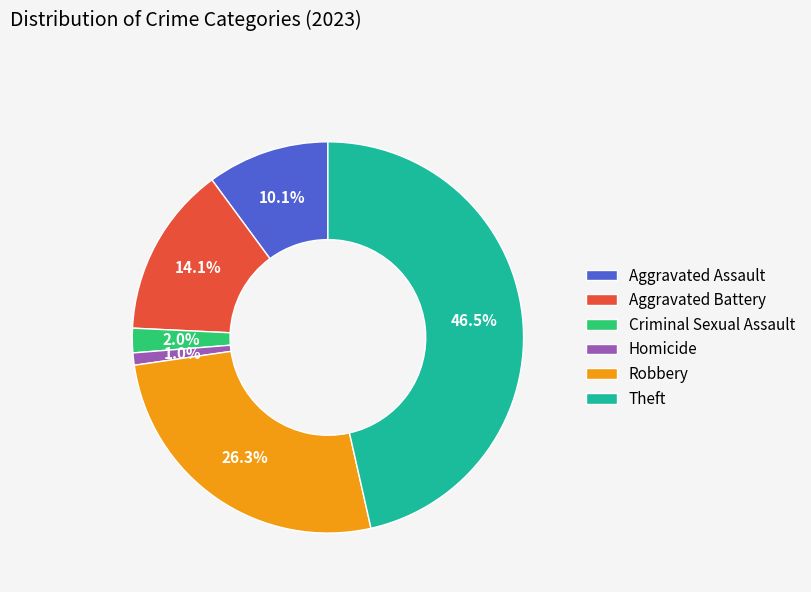

Which slice is the largest?

Theft